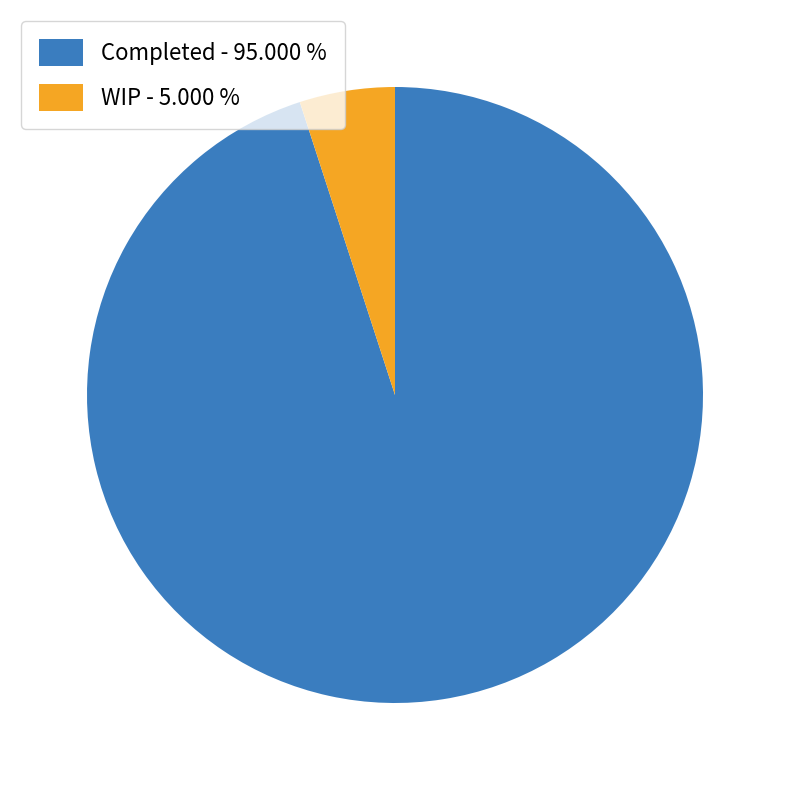

Which category has the smallest portion of the pie?

WIP